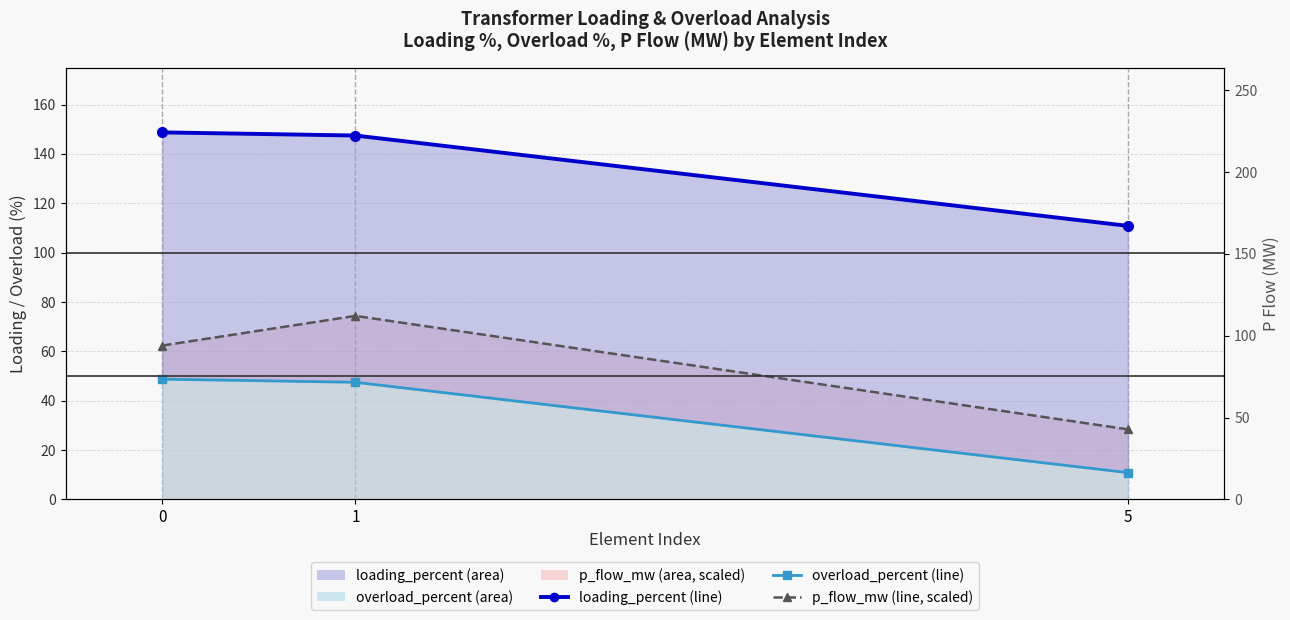

What are all the series names shown in the legend?

loading_percent, overload_percent, p_flow_mw